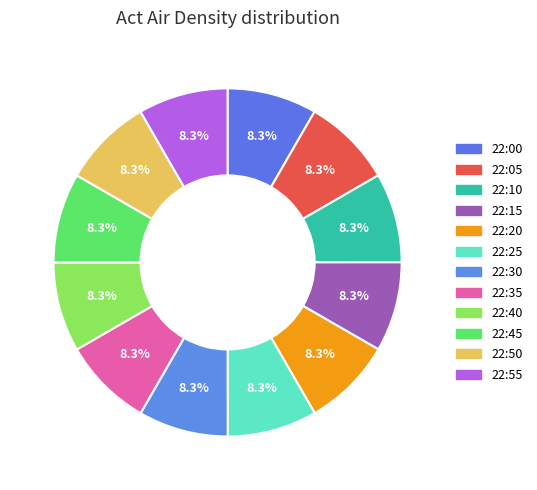

Approximately how many times larger is the value at 22:25 compared to 22:55?

1.0